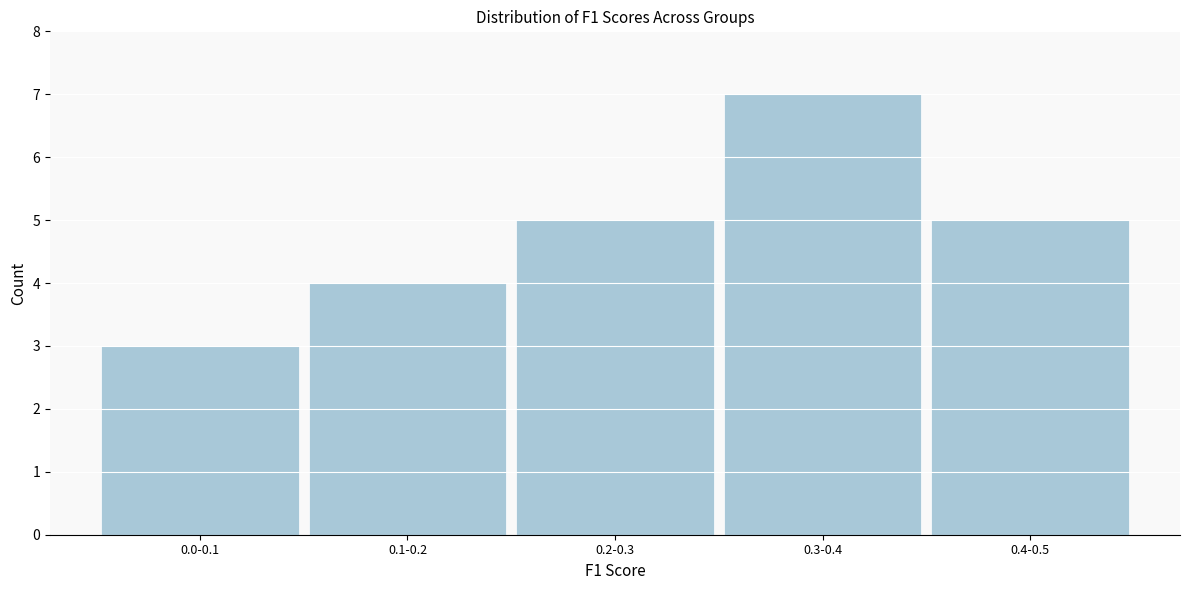

Reading right to left, list all the values displayed in this chart.

5	7	5	4	3